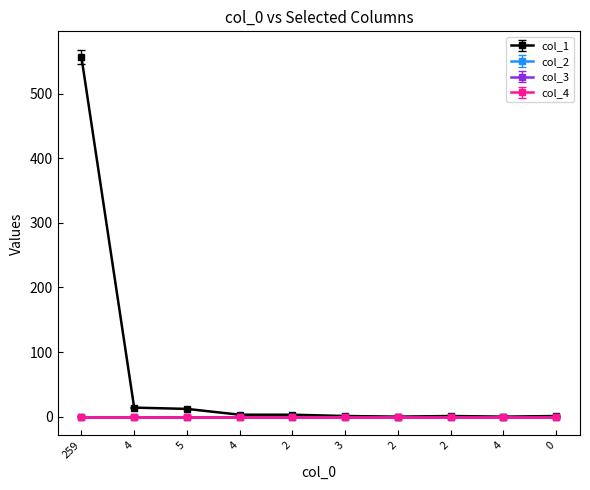

Does the chart have visible grid lines?

No